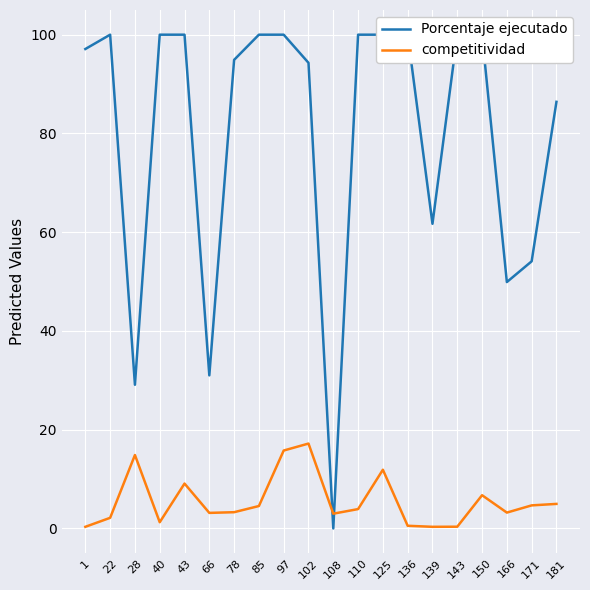

What is the spread (max minus min) of values at 108?

3.0